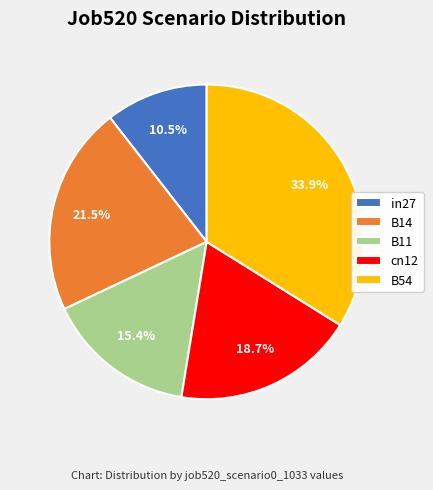

Do in27 and B54 together represent more than half of the pie?

No